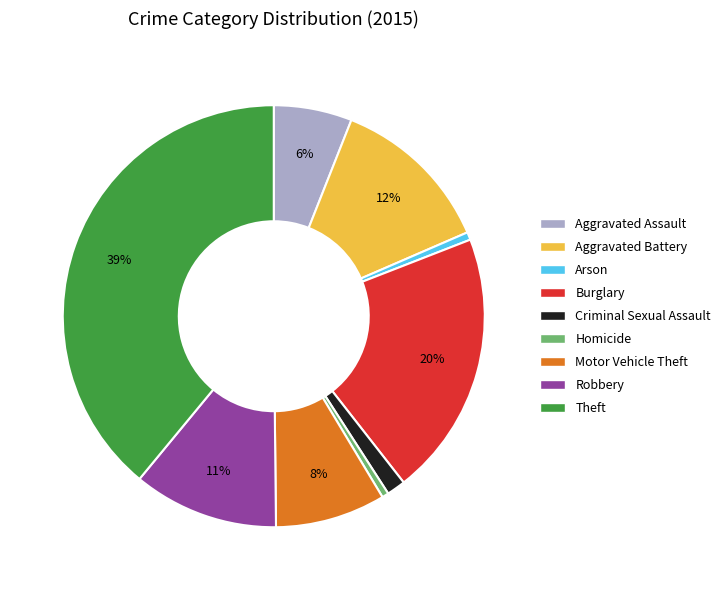

Which category has the biggest portion of the pie?

Theft